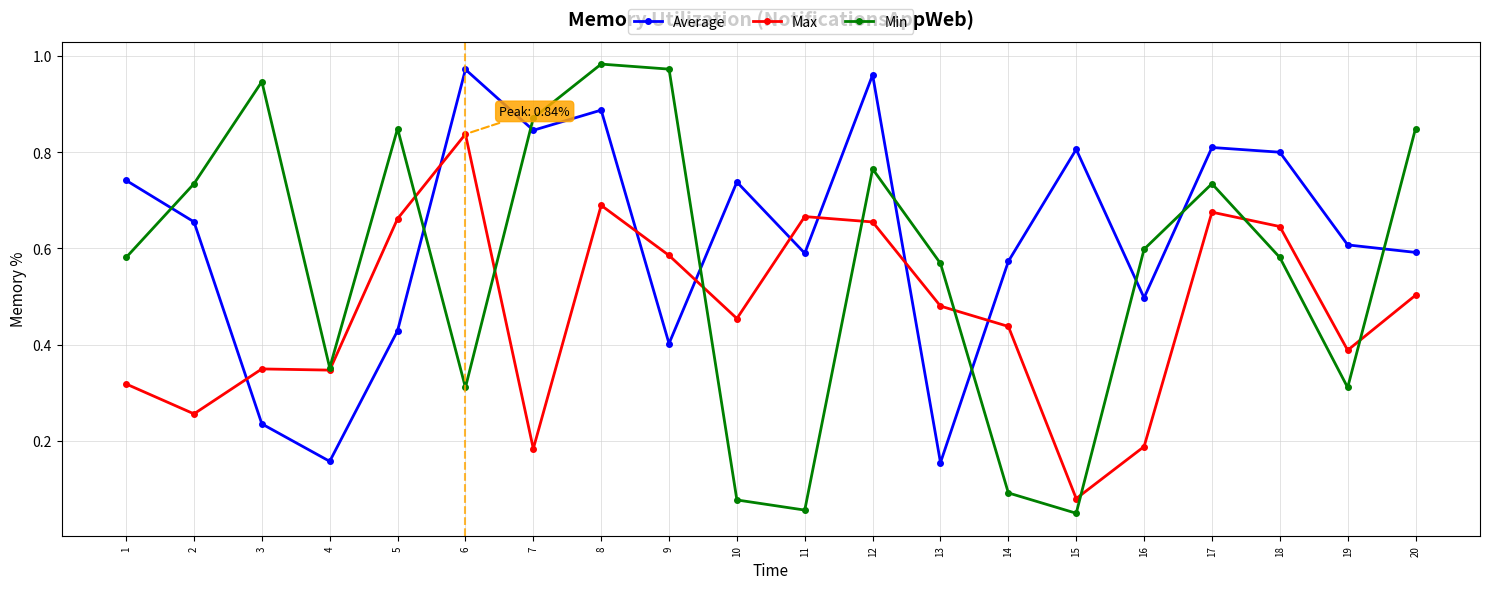

Between which two adjacent categories do Average and Min first intersect?

1 and 2